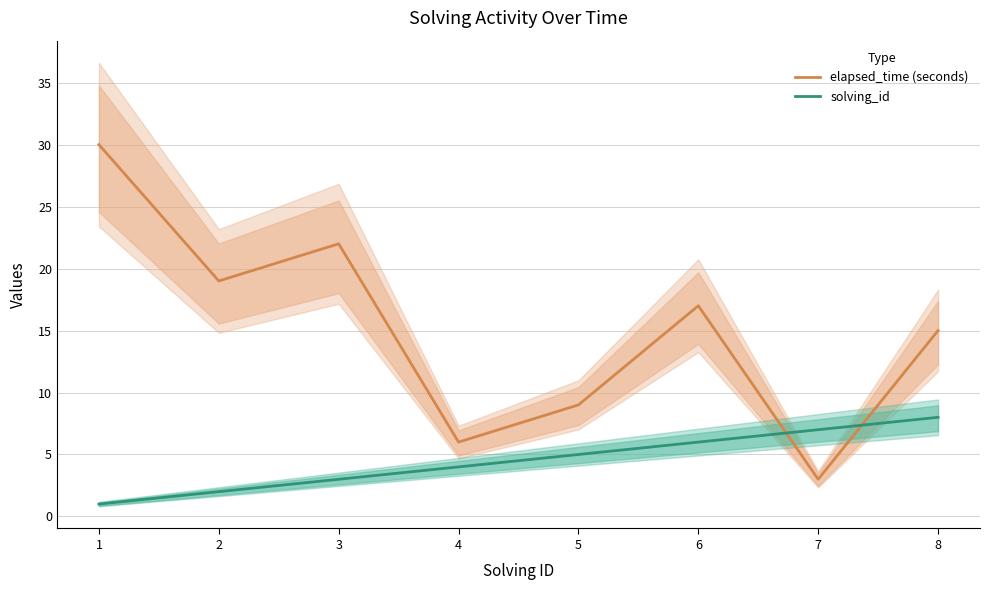

How many intersections are there between solving_id and elapsed_time (seconds)?

2